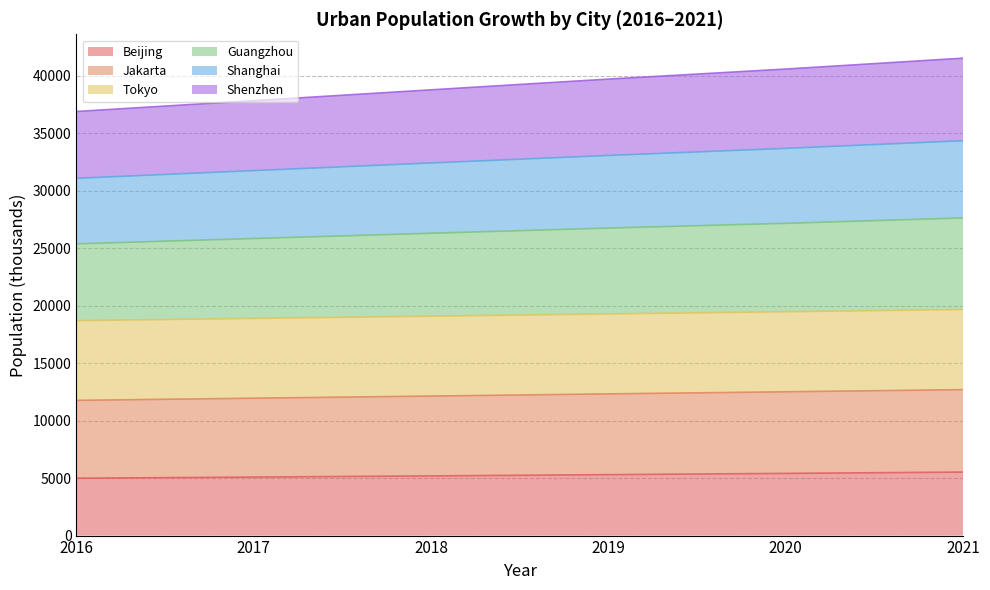

What is the spread (max minus min) of values at 2017?

32750.2